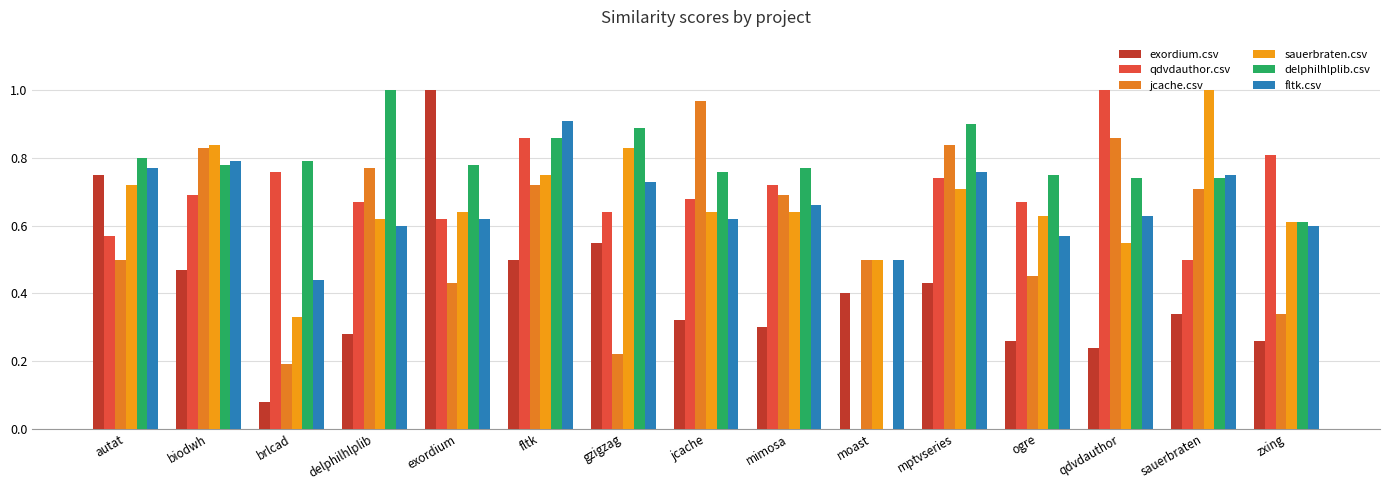

Where is delphilhlplib.csv nearest to the value 0?

moast